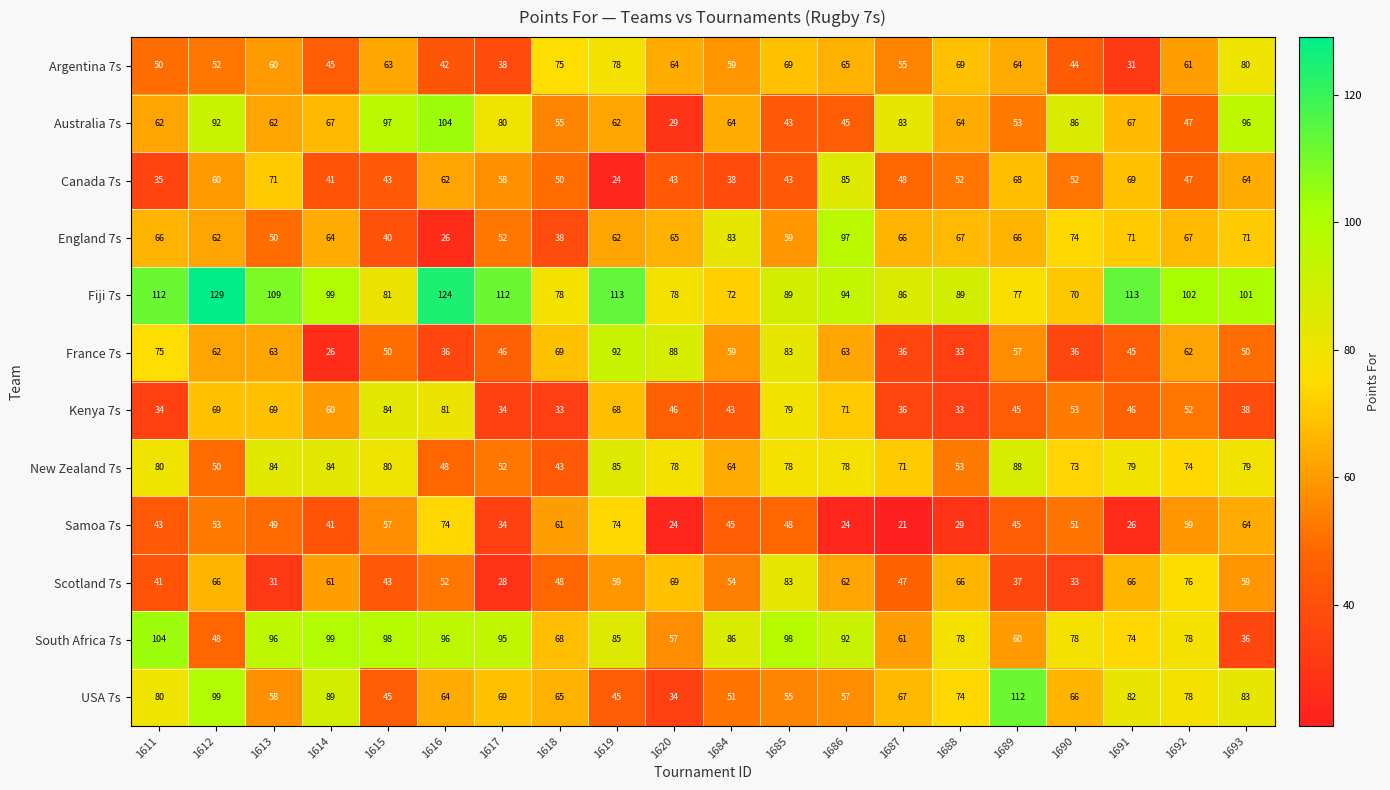

How many series are shown in this chart?

12